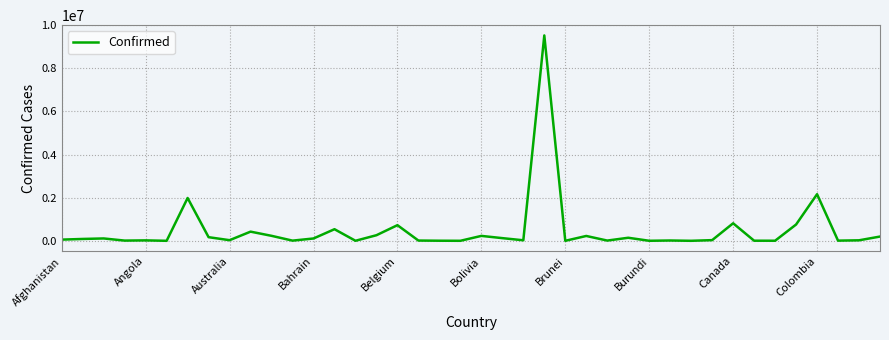

What is the difference between the maximum and minimum values?

9524458